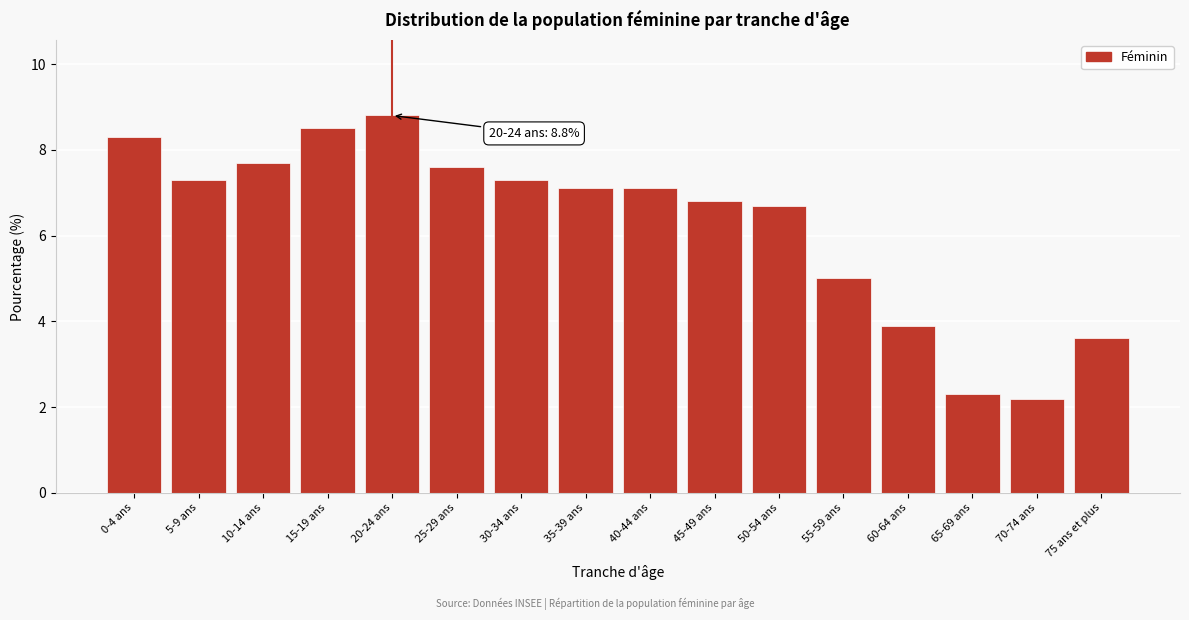

Reading left to right, list all the values displayed in this chart.

0-4 ans=8.3	5-9 ans=7.3	10-14 ans=7.7	15-19 ans=8.5	20-24 ans=8.8	25-29 ans=7.6	30-34 ans=7.3	35-39 ans=7.1	40-44 ans=7.1	45-49 ans=6.8	50-54 ans=6.7	55-59 ans=5.0	60-64 ans=3.9	65-69 ans=2.3	70-74 ans=2.2	75 ans et plus=3.6